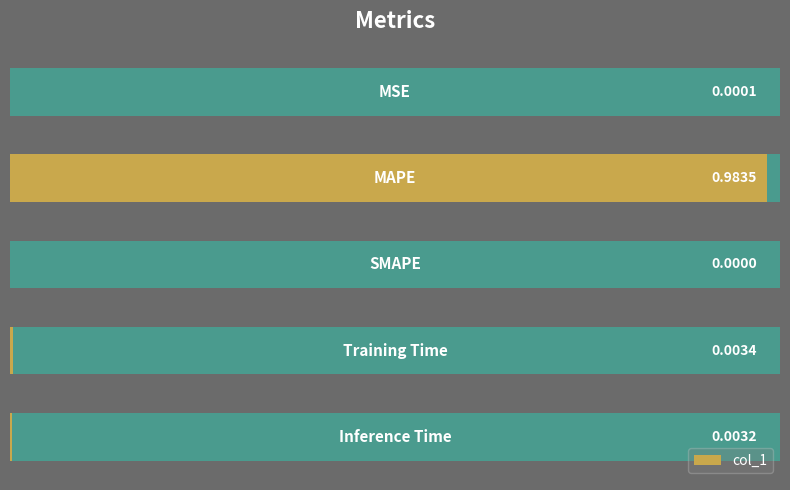

At which category does the chart reach its peak across all series?

1